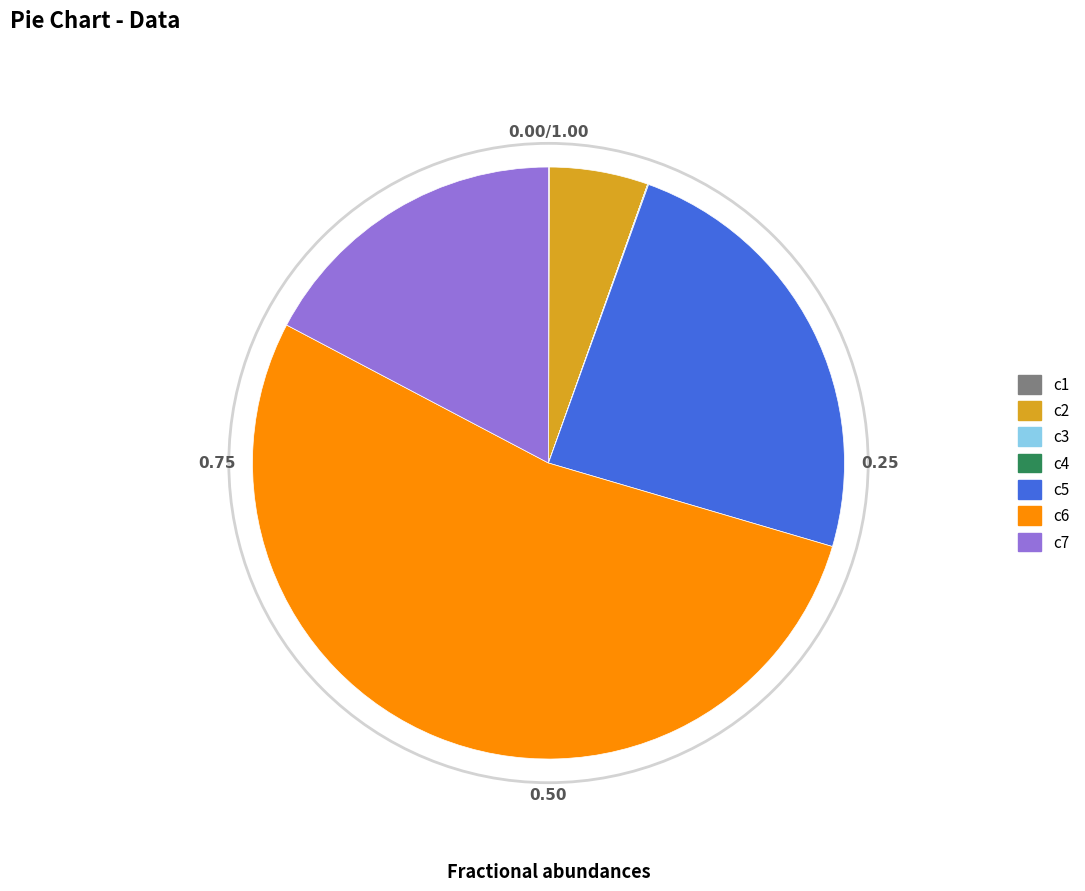

What is the ratio of the value at c5 to the value at c2?

4.5